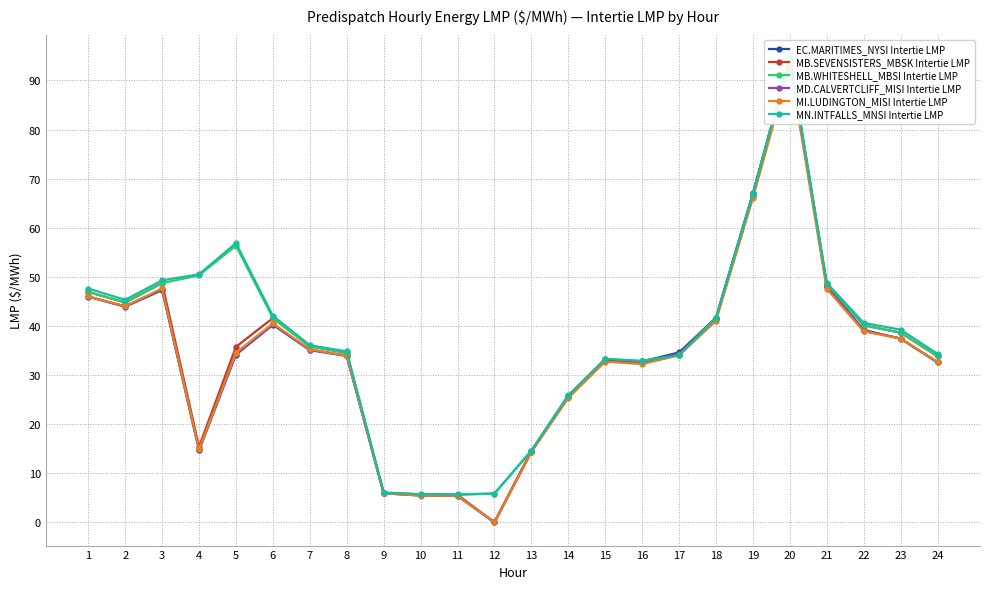

The value of EC.MARITIMES_NYSI Intertie LMP at 6 is 9.3. True or false?

False